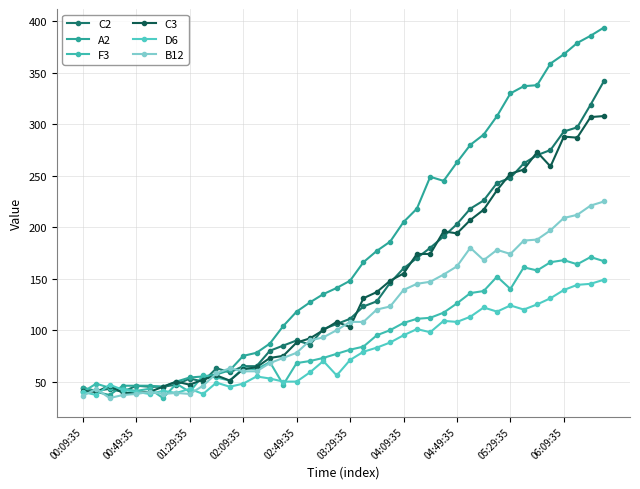

Is this an area chart (filled region under the line)?

No